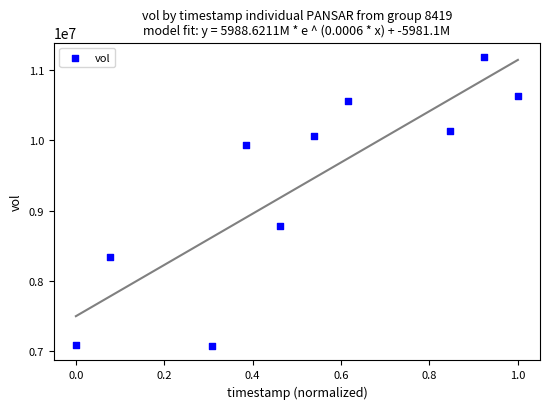

What is the range of Y values (max minus min)?

4113100